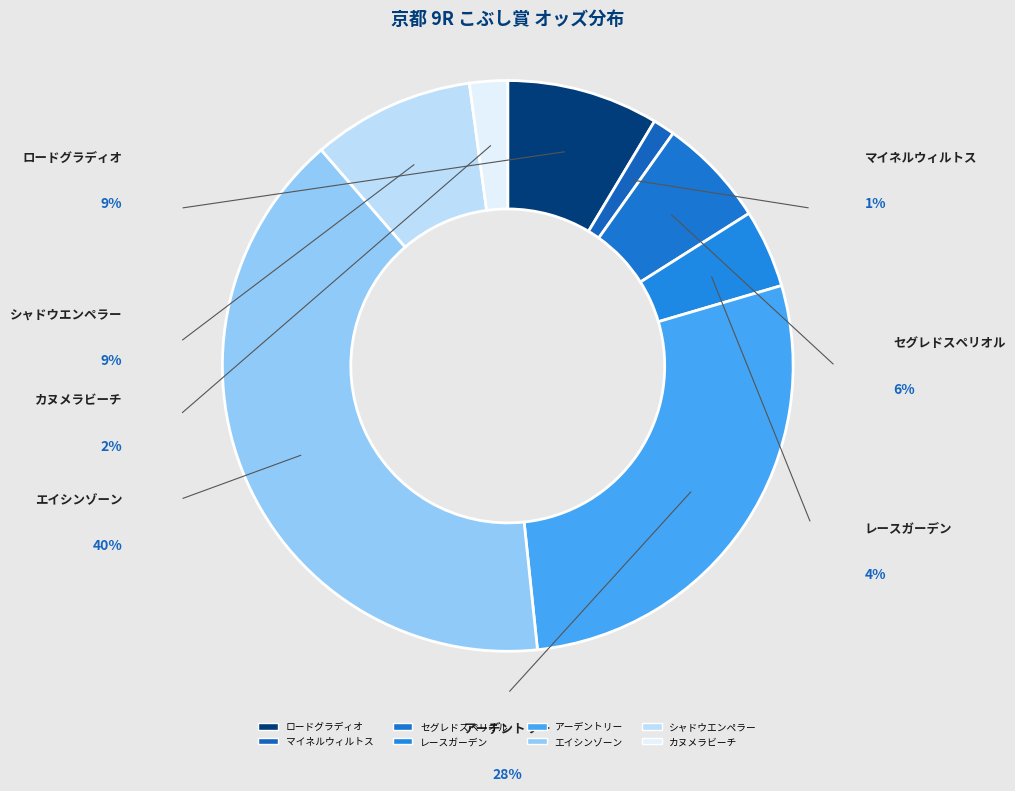

How many segments does this pie chart have?

8